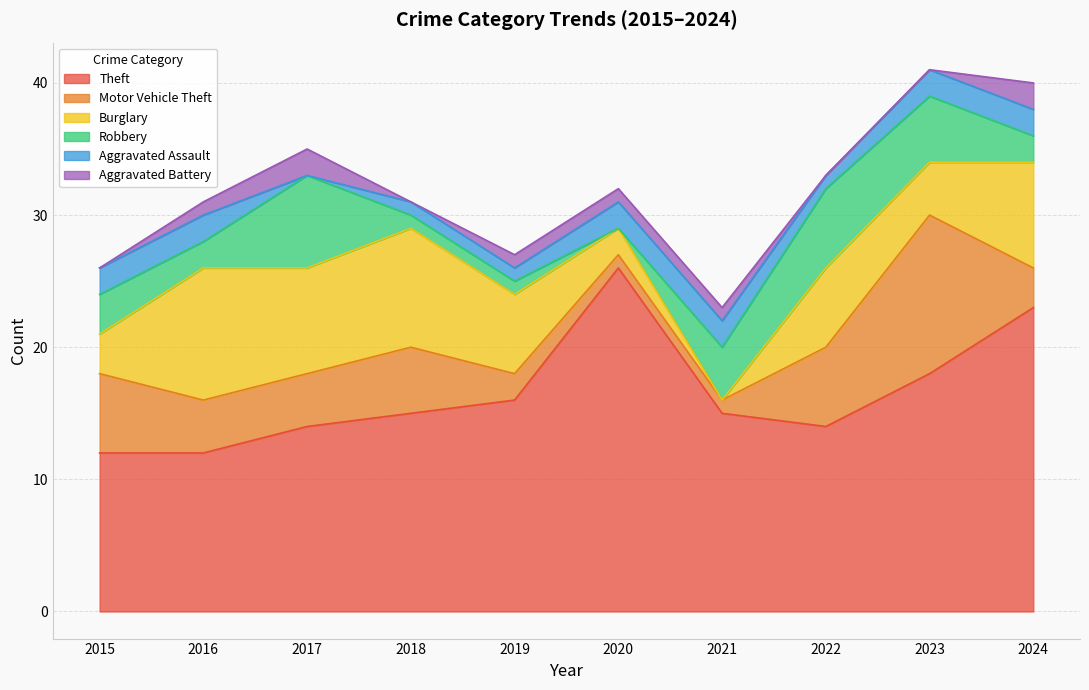

In Theft, how many points are higher than both neighbors (excluding endpoints)?

1